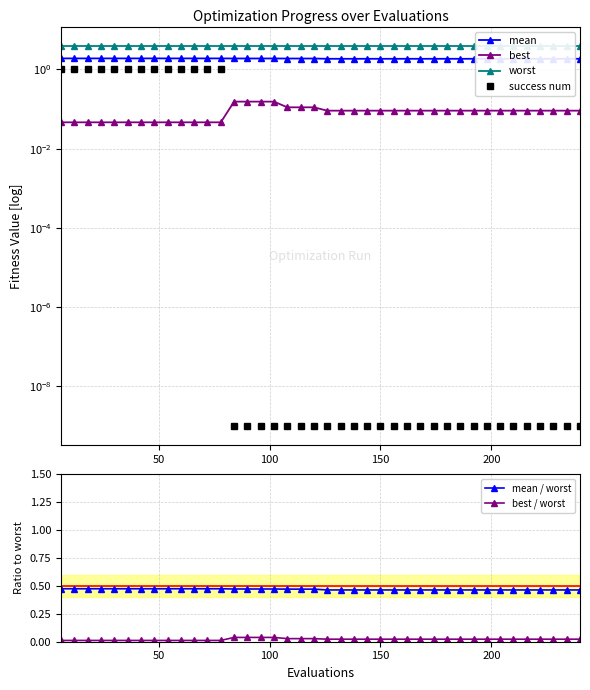

Is this an area chart (filled region under the line)?

No